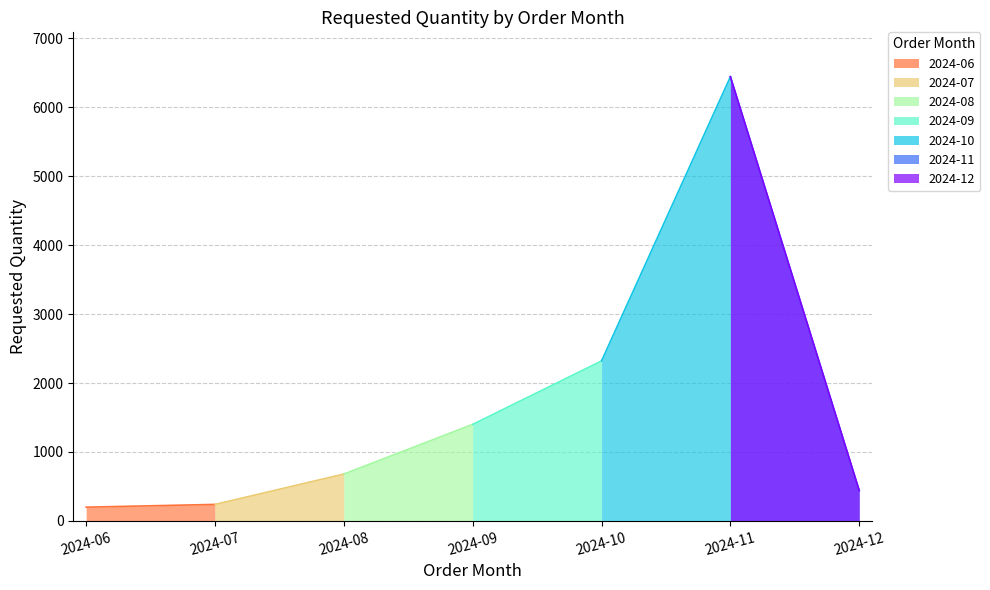

Reading left to right, extract all data points from this chart.

200	240	680	1400	2320	6440	440